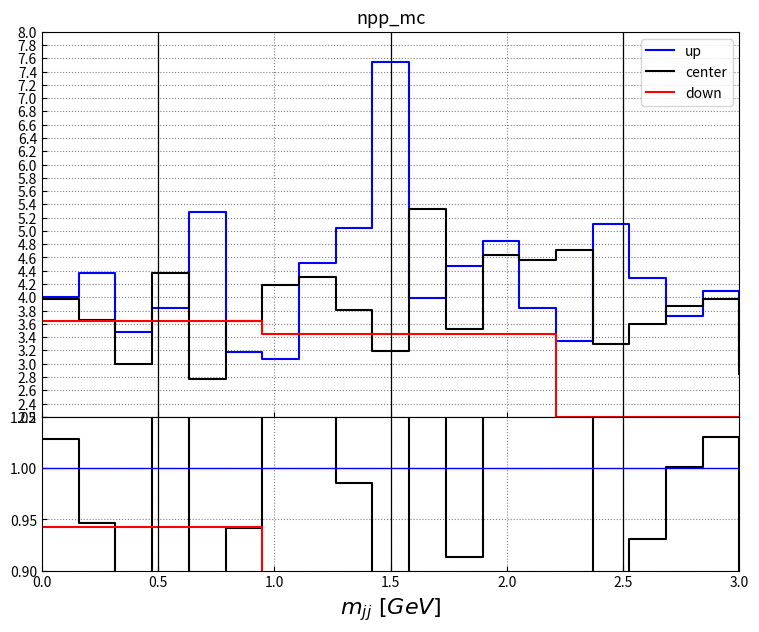

How many lines are shown in the chart?

3